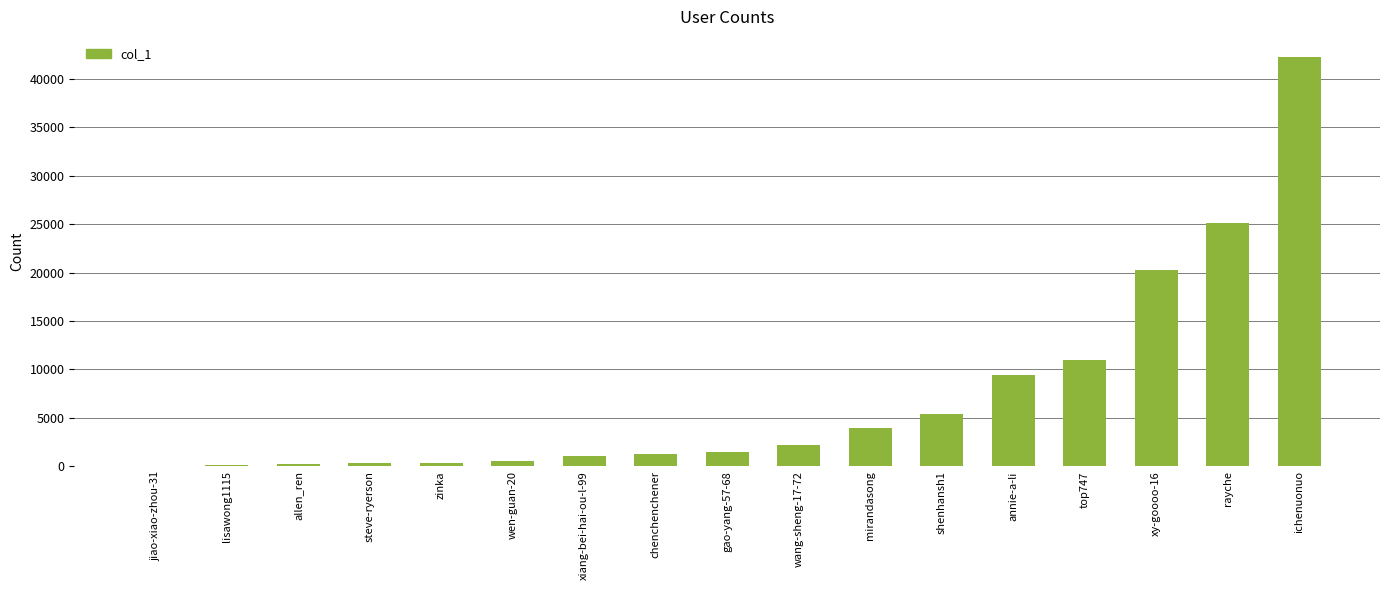

Between ichenuonuo and top747, which is larger?

ichenuonuo